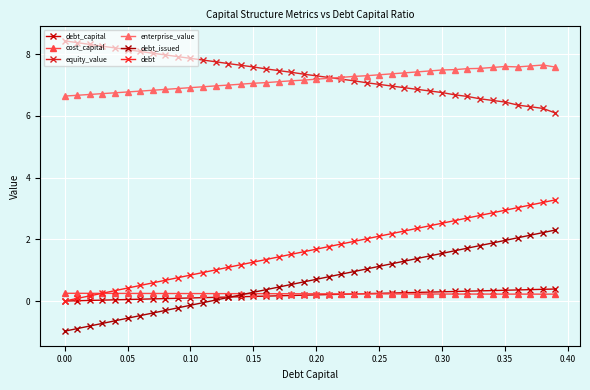

How many lines are shown in the chart?

6